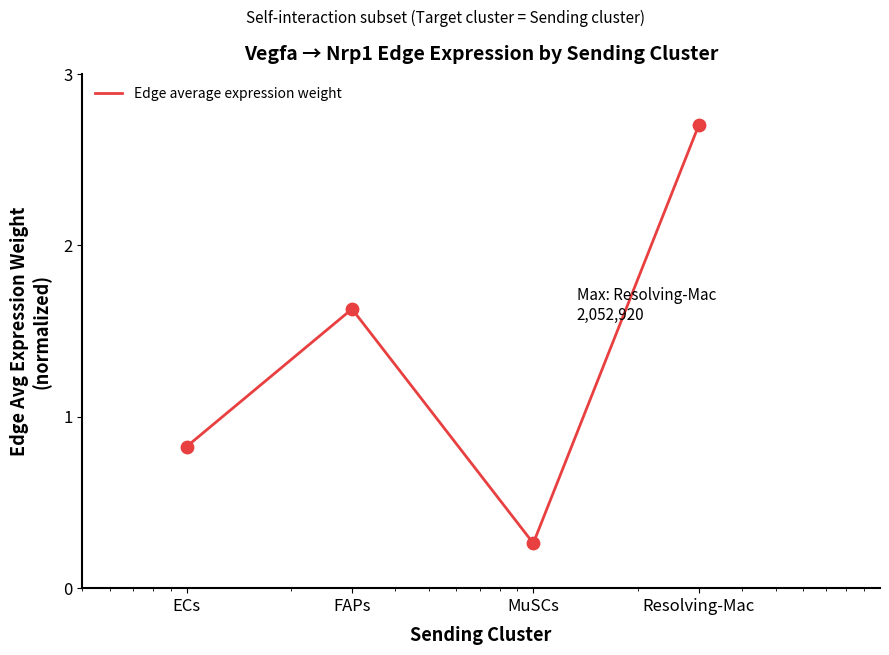

Count the values in the range 0 to 2.

3